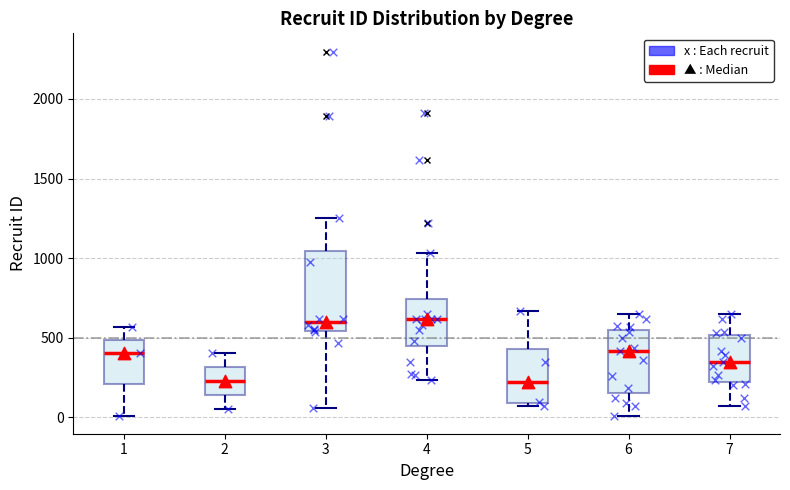

Reading left to right, transcribe this box plot: for each box, give where its median line is, the range the box spans, and where its two whiskers end, as read against the y-axis. The values are not printed on the chart, so give them approximately, as read against the axis.

1: median 400, box 200 to 500, whiskers 0 to 550
2: median 250, box 150 to 300, whiskers 50 to 400
3: median 600, box 550 to 1050, whiskers 50 to 1250
4: median 600, box 450 to 750, whiskers 250 to 1050
5: median 200, box 100 to 450, whiskers 50 to 650
6: median 400, box 150 to 550, whiskers 0 to 650
7: median 350, box 200 to 500, whiskers 50 to 650